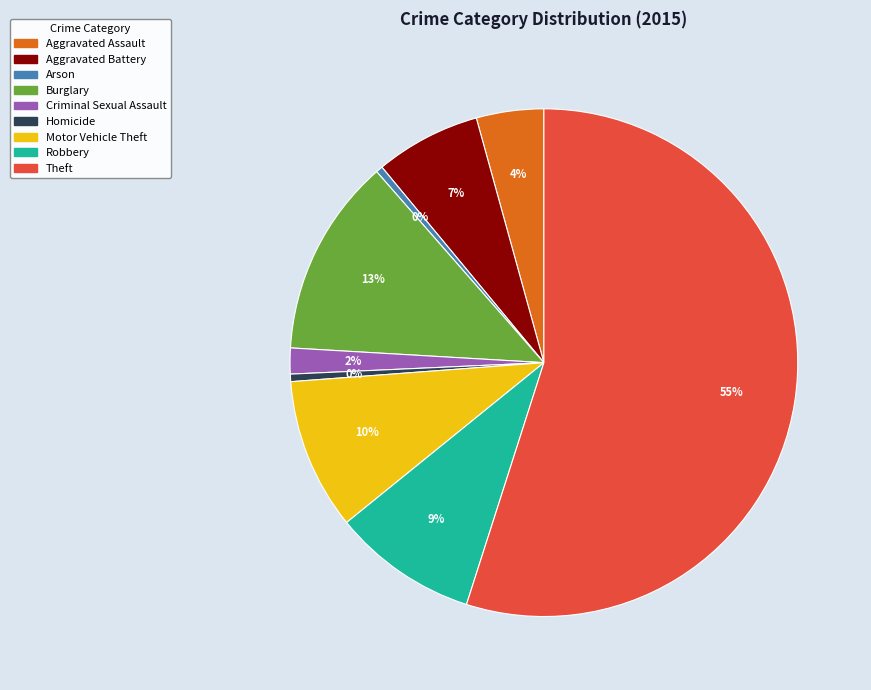

Is it true that Robbery is 15% of the pie?

False